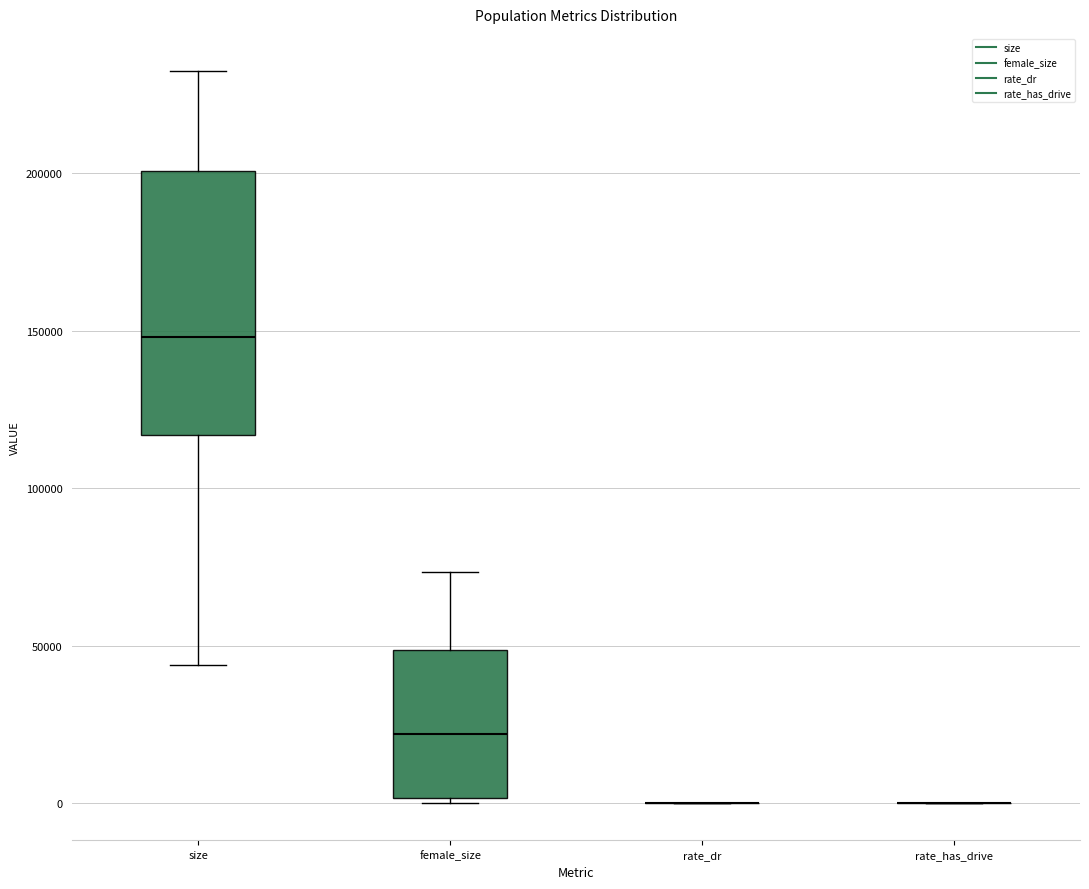

Reading left to right, transcribe this box plot: for each box, give where its median line is, the range the box spans, and where its two whiskers end, as read against the y-axis. The values are not printed on the chart, so give them approximately, as read against the axis.

size: median 150000, box 115000 to 200000, whiskers 45000 to 235000
female_size: median 20000, box 0 to 50000, whiskers 0 (just below the box's lower edge) to 75000
rate_dr: box collapsed to a line at 0, whiskers 0 to 0
rate_has_drive: box collapsed to a line at 0, whiskers 0 to 0